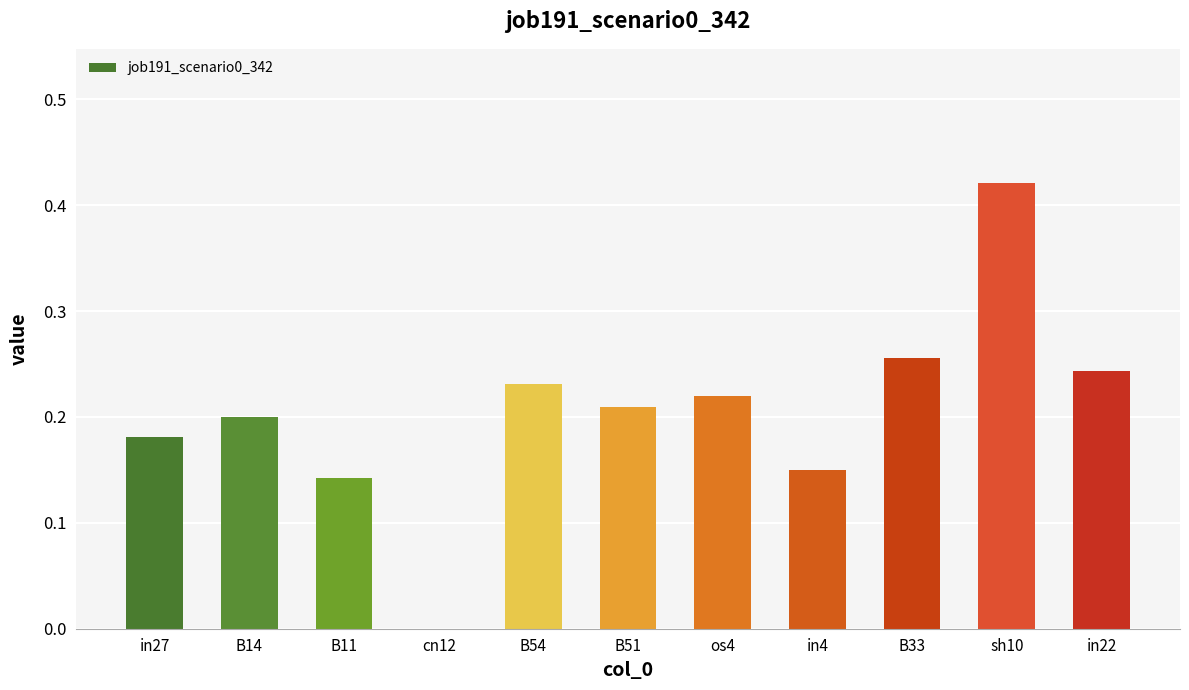

At which category does the chart reach its peak across all series?

sh10